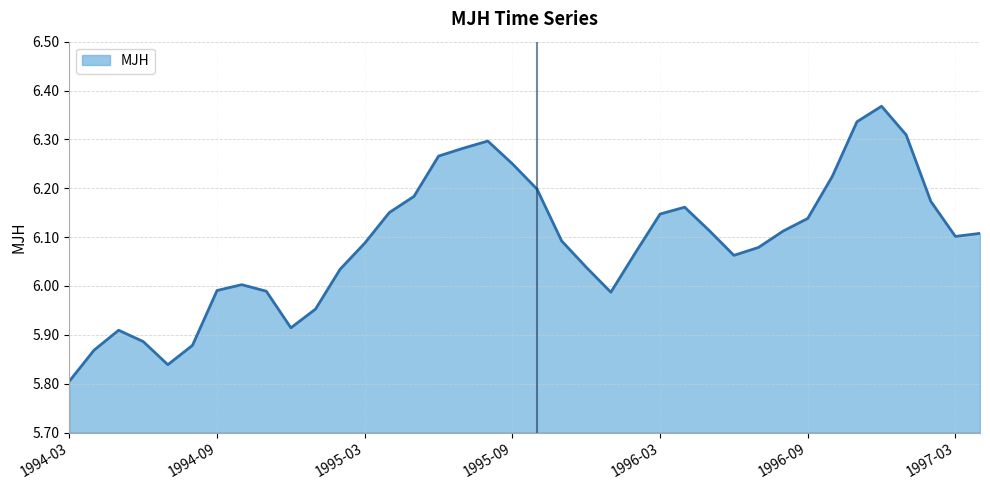

What is the difference between the maximum and minimum values?

0.6